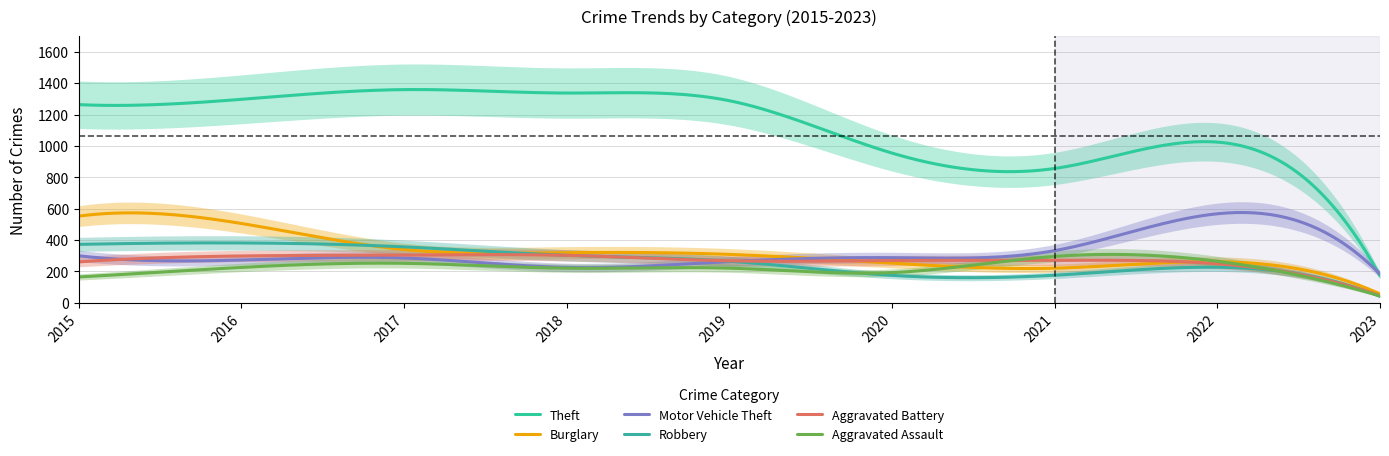

Read the Motor Vehicle Theft value at 2019.

262